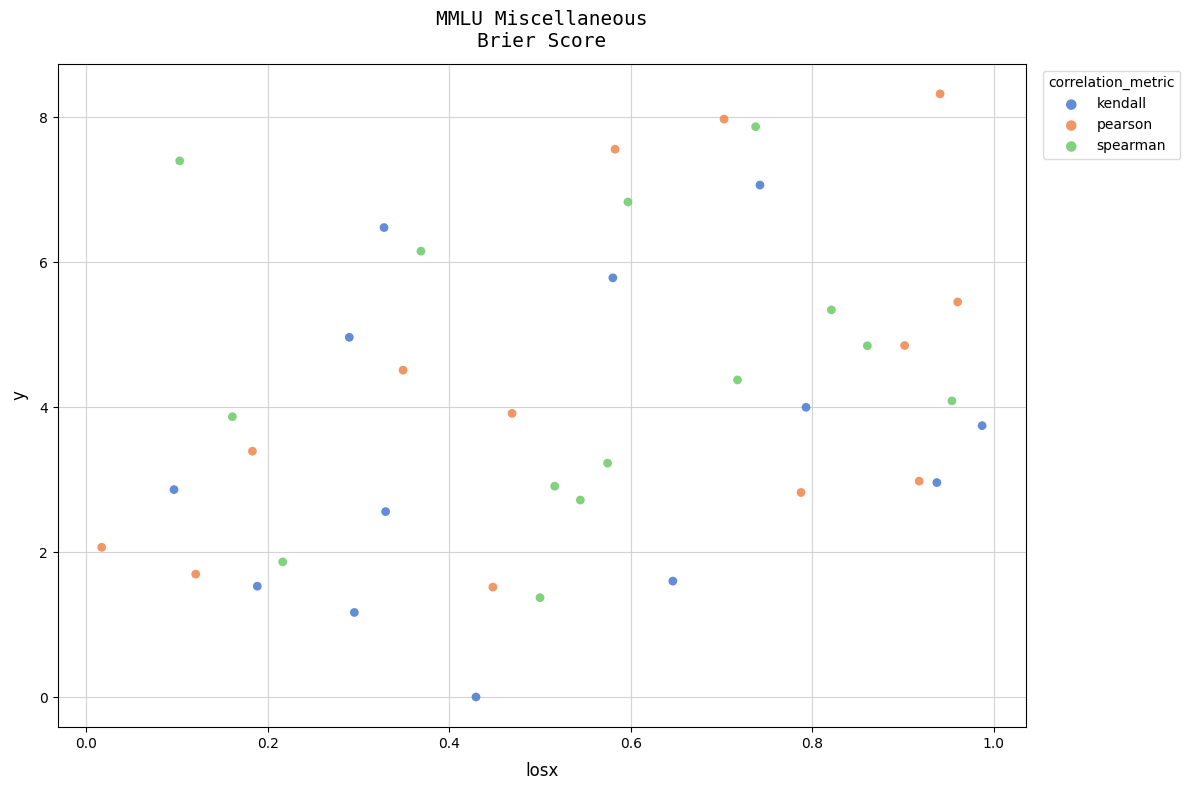

Which series contains the lowest Y value?

kendall